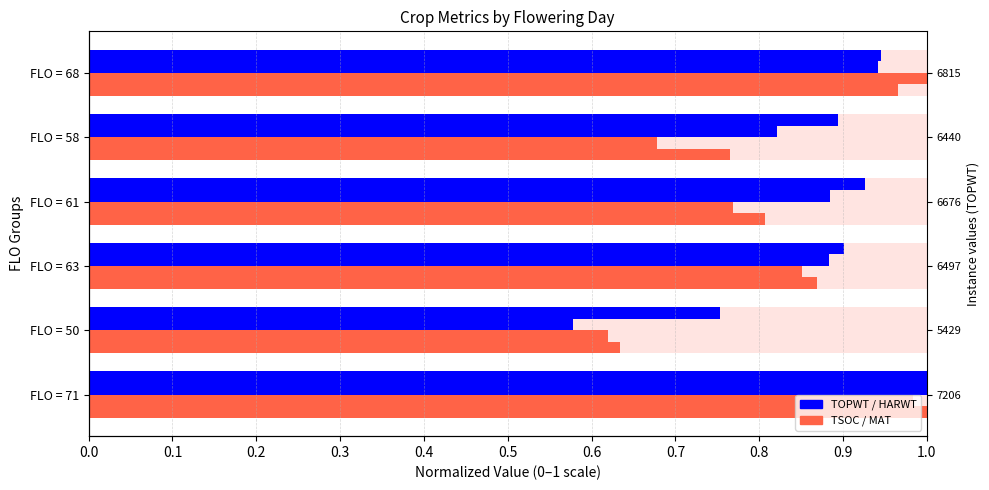

The TOPWT series shows 0.9 at FLO = 58. True or false?

True